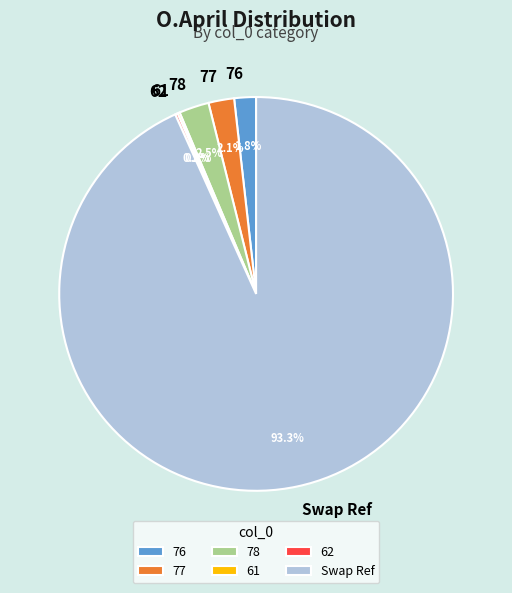

Does 76 represent more than half of the total?

No